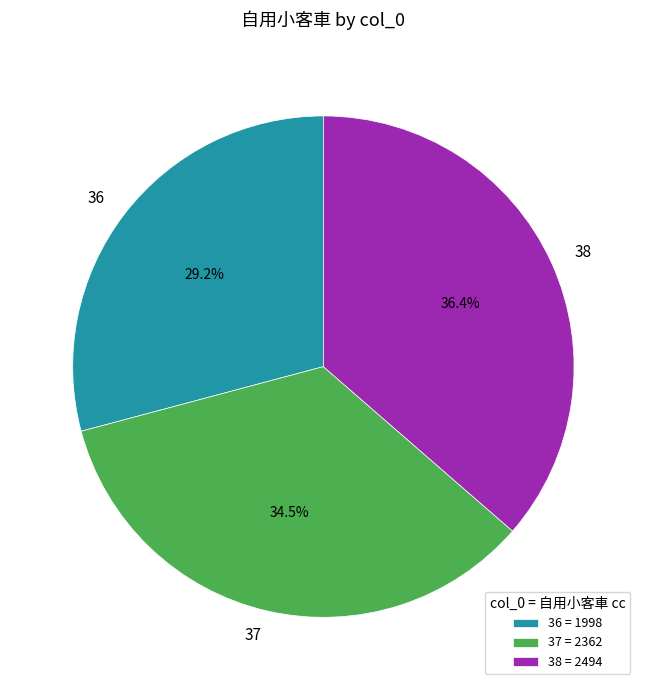

Is it true that 36 is 29% of the pie?

True